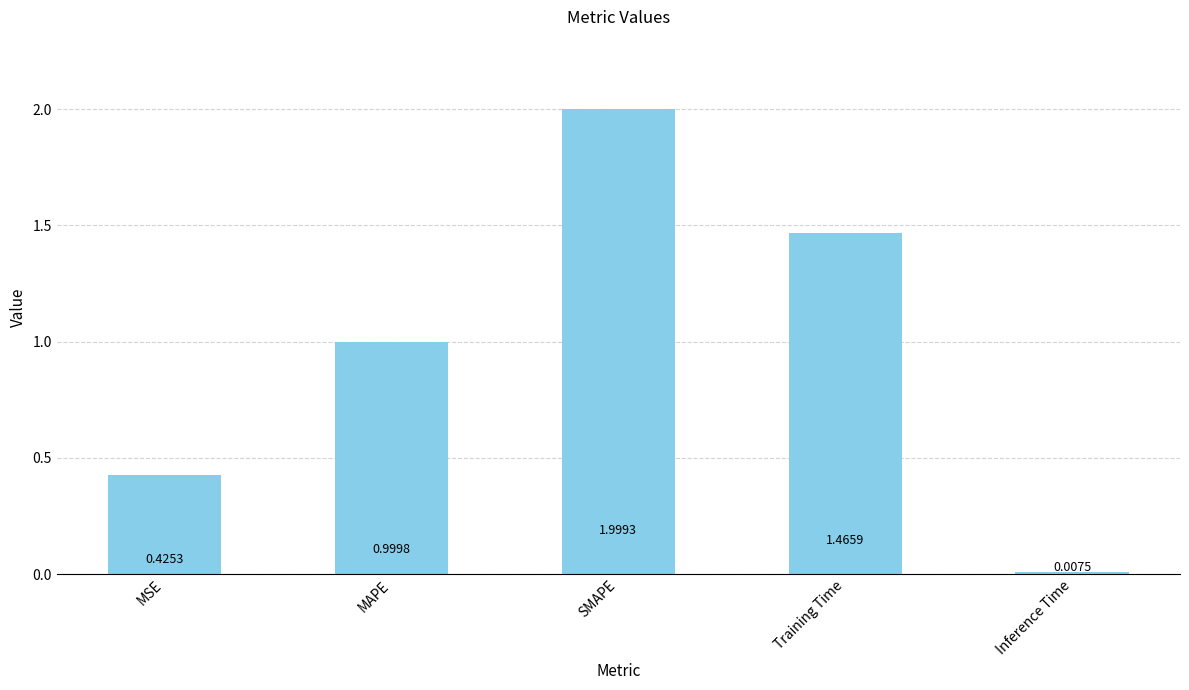

Between MAPE and SMAPE, which is larger?

SMAPE